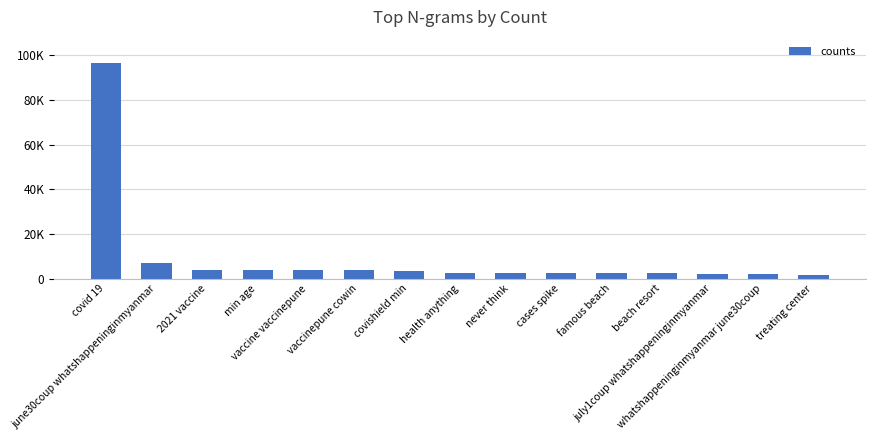

What is the greatest value displayed?

96734